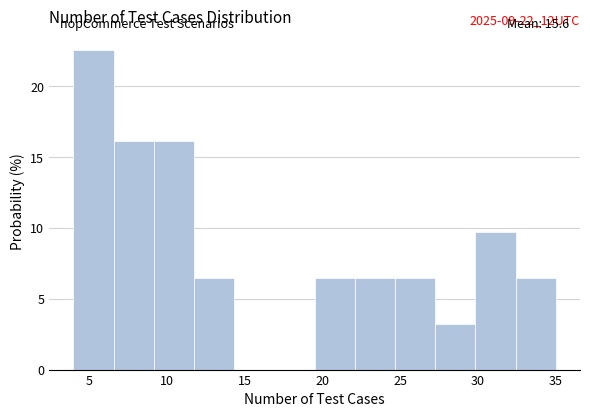

Over which range of the x-axis is the bar tallest?

4.0 to 6.5